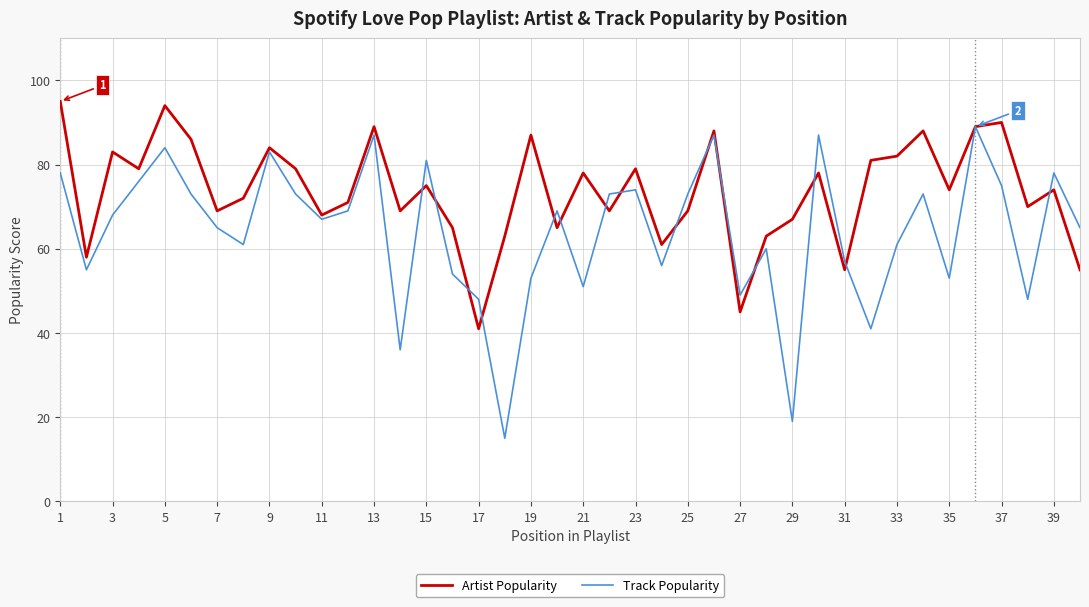

Rank the series by their maximum value, from highest to lowest.

Artist Popularity, Track Popularity